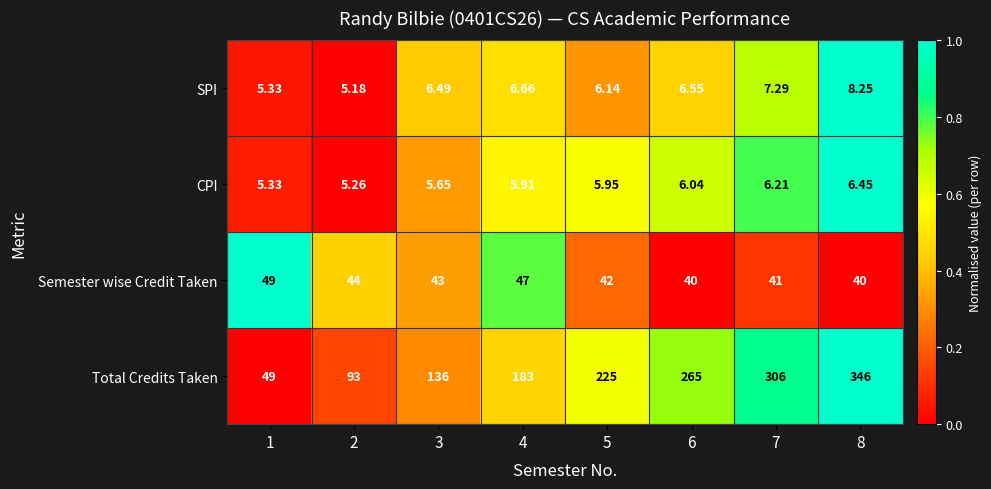

Is the value of Total Credits Taken at 6 greater than the value of SPI at 7?

Yes